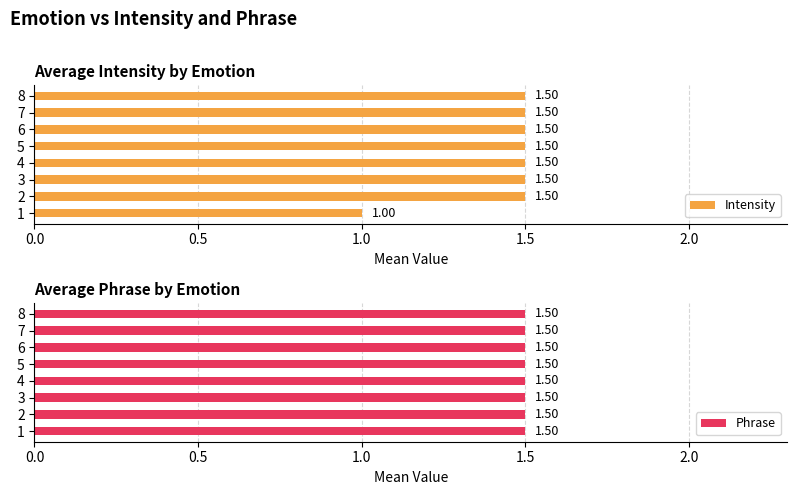

What is the sum of the Intensity values at 3 and 4?

3.0